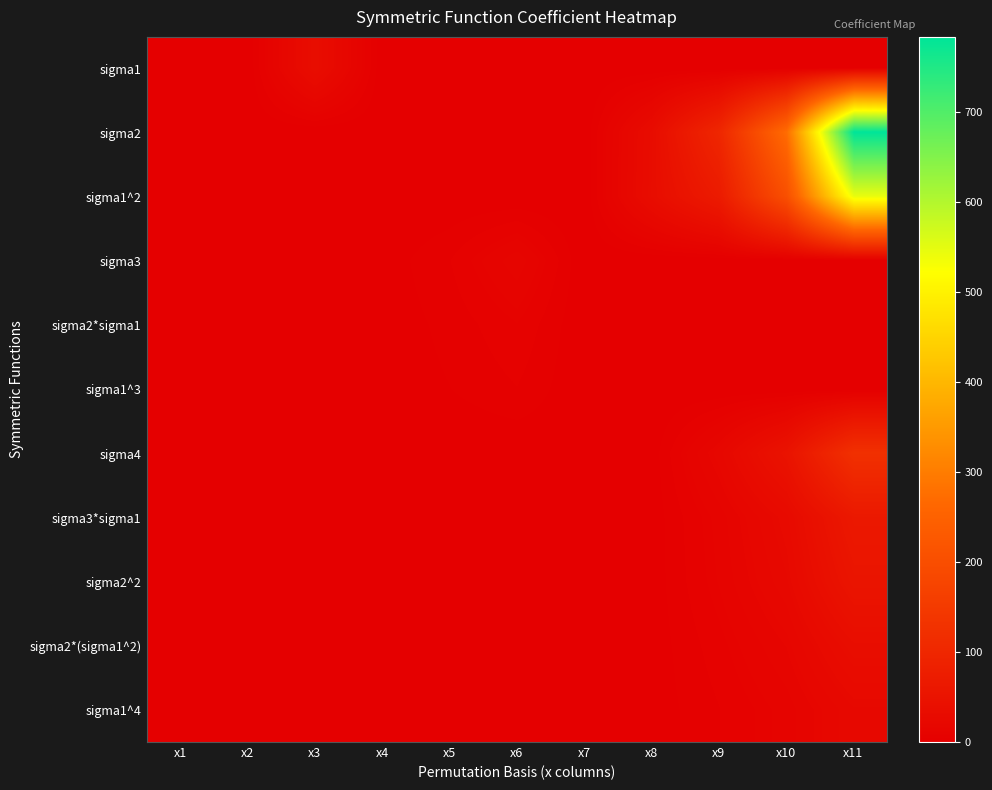

Reading left to right, what are all the values shown in this chart?

sigma1: x1=0	x2=0	x3=36	x4=0	x5=0	x6=0	x7=0	x8=0	x9=0	x10=0	x11=0
sigma2: x1=0	x2=0	x3=0	x4=0	x5=0	x6=0	x7=0	x8=33	x9=100	x10=273	x11=783
sigma1^2: x1=0	x2=0	x3=0	x4=0	x5=0	x6=0	x7=0	x8=34	x9=70	x10=204	x11=544
sigma3: x1=0	x2=0	x3=0	x4=1	x5=6	x6=16	x7=0	x8=0	x9=0	x10=0	x11=0
sigma2*sigma1: x1=0	x2=0	x3=0	x4=1	x5=4	x6=9	x7=0	x8=0	x9=0	x10=0	x11=0
sigma1^3: x1=0	x2=0	x3=0	x4=1	x5=3	x6=6	x7=0	x8=0	x9=0	x10=0	x11=0
sigma4: x1=1	x2=0	x3=0	x4=0	x5=0	x6=0	x7=1	x8=1	x9=20	x10=50	x11=125
sigma3*sigma1: x1=0	x2=1	x3=3	x4=0	x5=0	x6=0	x7=1	x8=1	x9=12	x10=28	x11=64
sigma2^2: x1=0	x2=1	x3=2	x4=0	x5=0	x6=0	x7=1	x8=1	x9=11	x10=24	x11=54
sigma2*(sigma1^2): x1=0	x2=0	x3=0	x4=0	x5=0	x6=0	x7=1	x8=1	x9=8	x10=17	x11=36
sigma1^4: x1=0	x2=0	x3=0	x4=0	x5=0	x6=0	x7=1	x8=1	x9=6	x10=12	x11=24